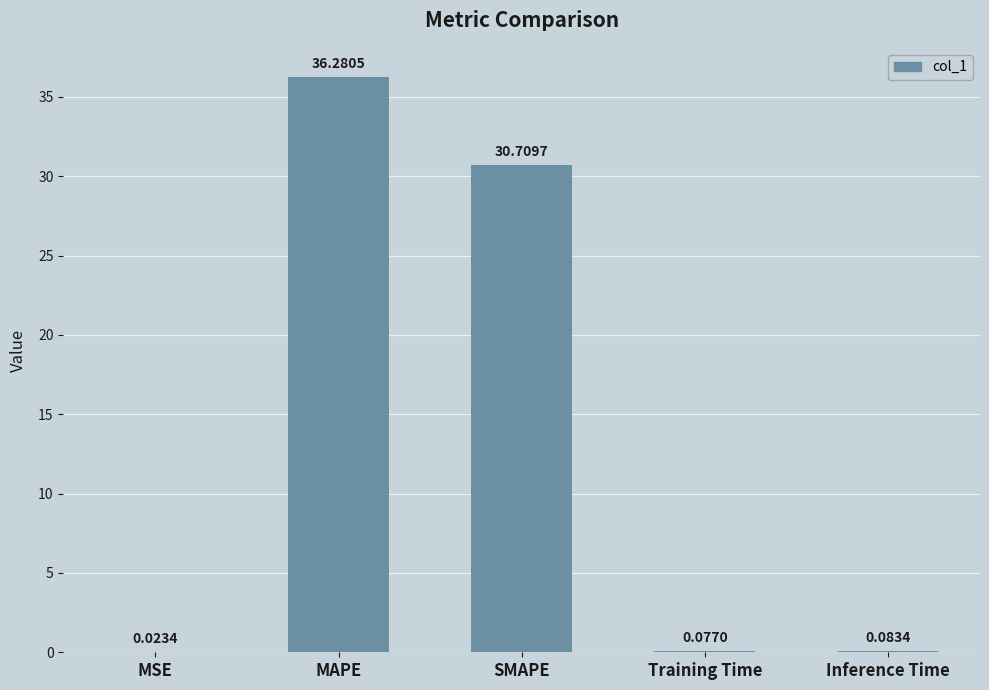

What is the sum of all values?

67.2